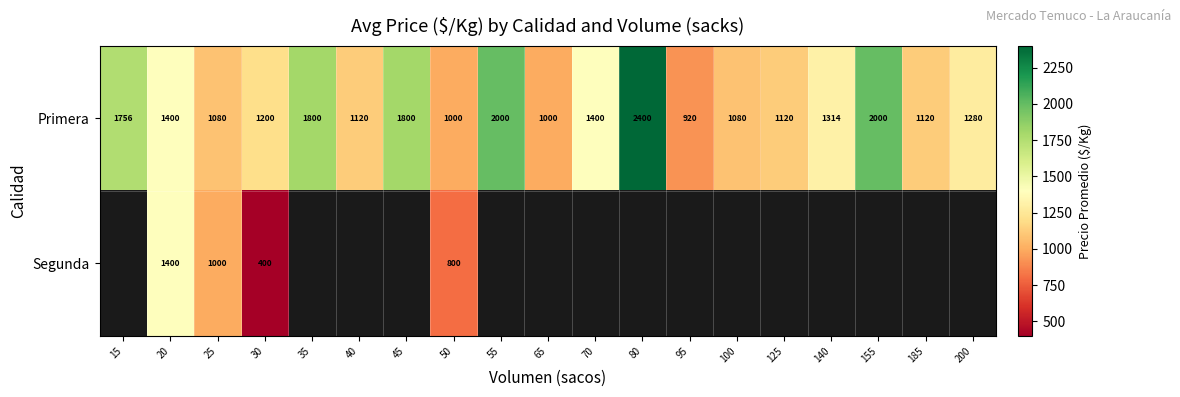

Where is Primera nearest to the value 1660?

15